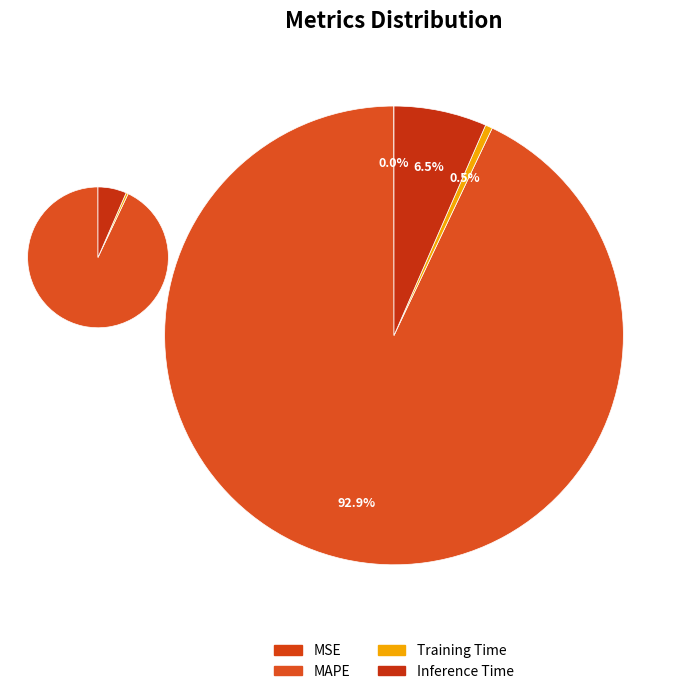

The Inference Time slice represents 7% of the pie. True or false?

True